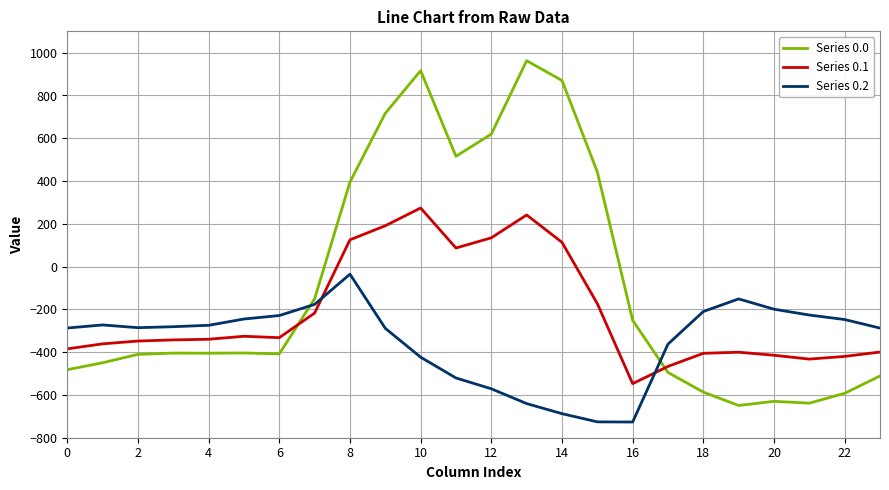

List the series in order of their overall mean, lowest first.

Series 0.2, Series 0.1, Series 0.0